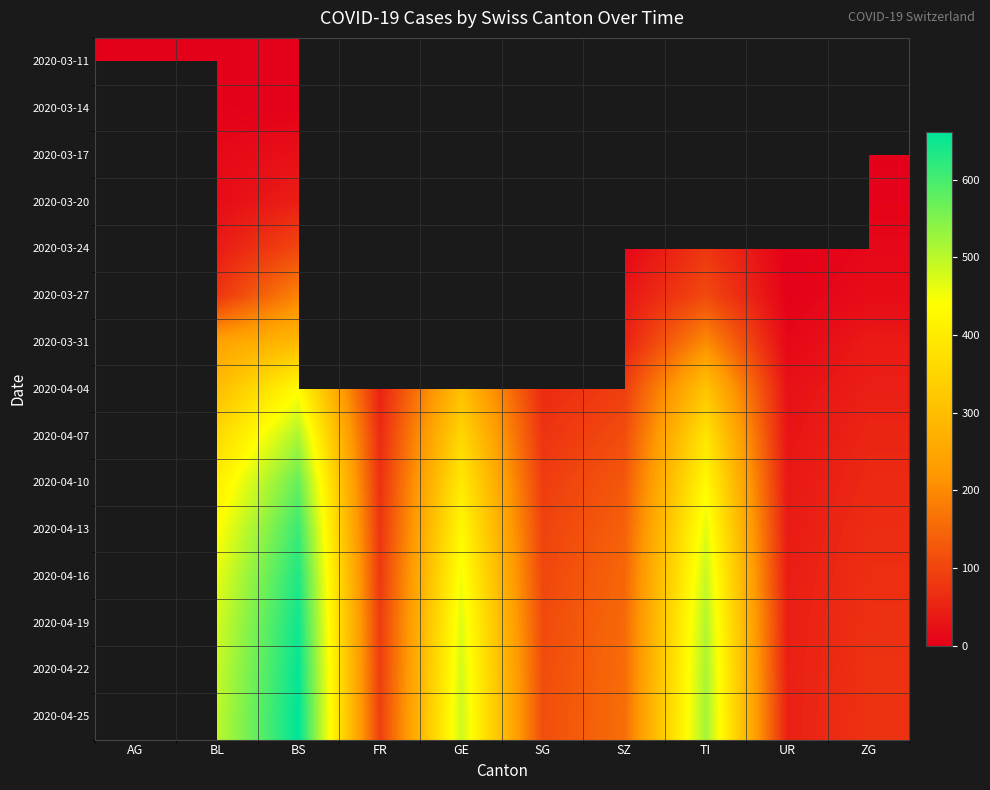

True or false: 2020-03-27 has a value of 130.2 at BS.

False